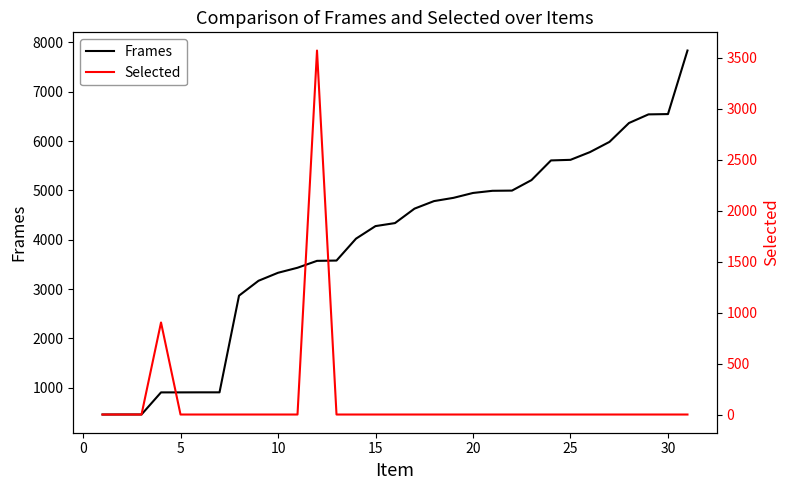

What is the spread (max minus min) of values at 30?

6548